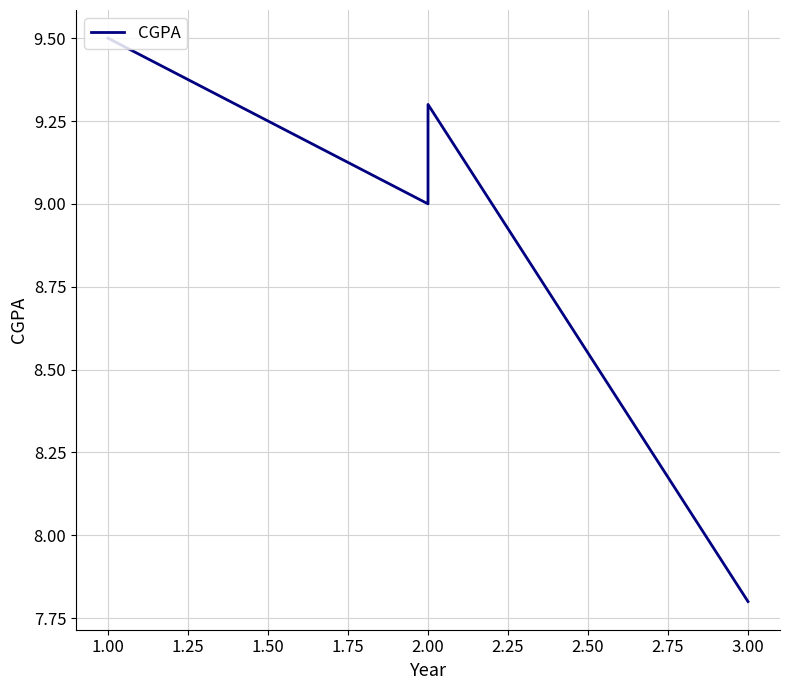

What is the label of the 6th point from the left?

3.00